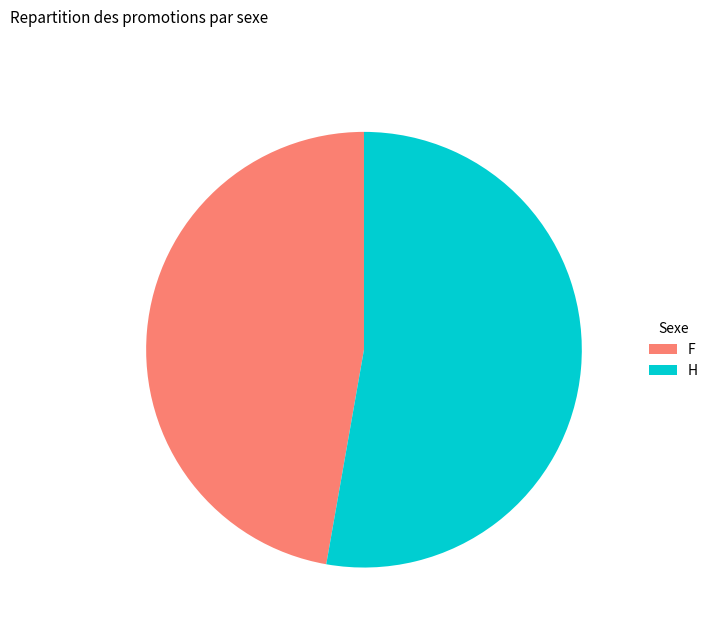

What is the ratio of the value at F to the value at H?

0.9